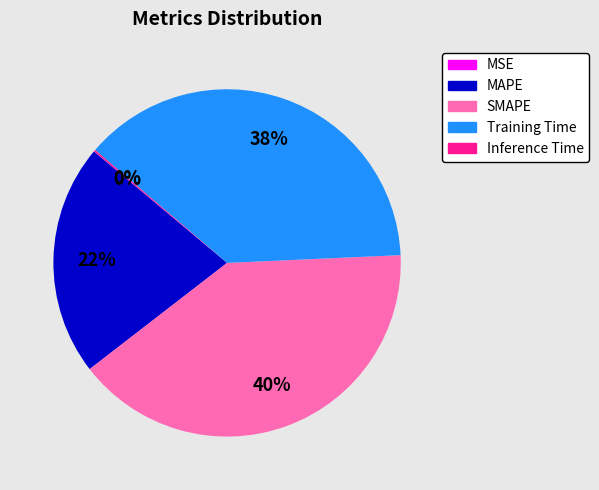

To the nearest percent, what is the average slice percentage?

20%